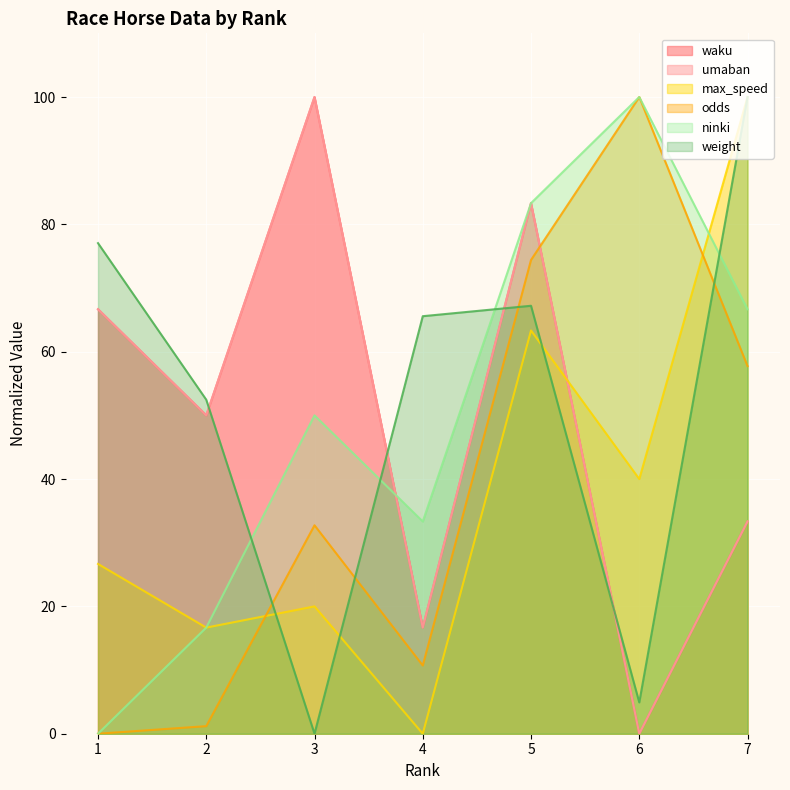

What is the difference between the second highest and minimum values in the max_speed series?

63.3